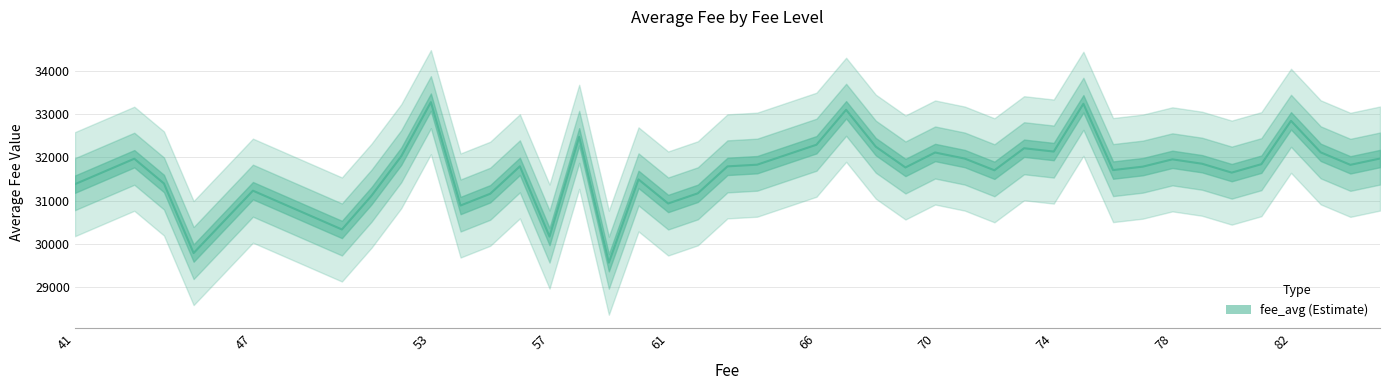

How many distinct data groups are displayed?

1